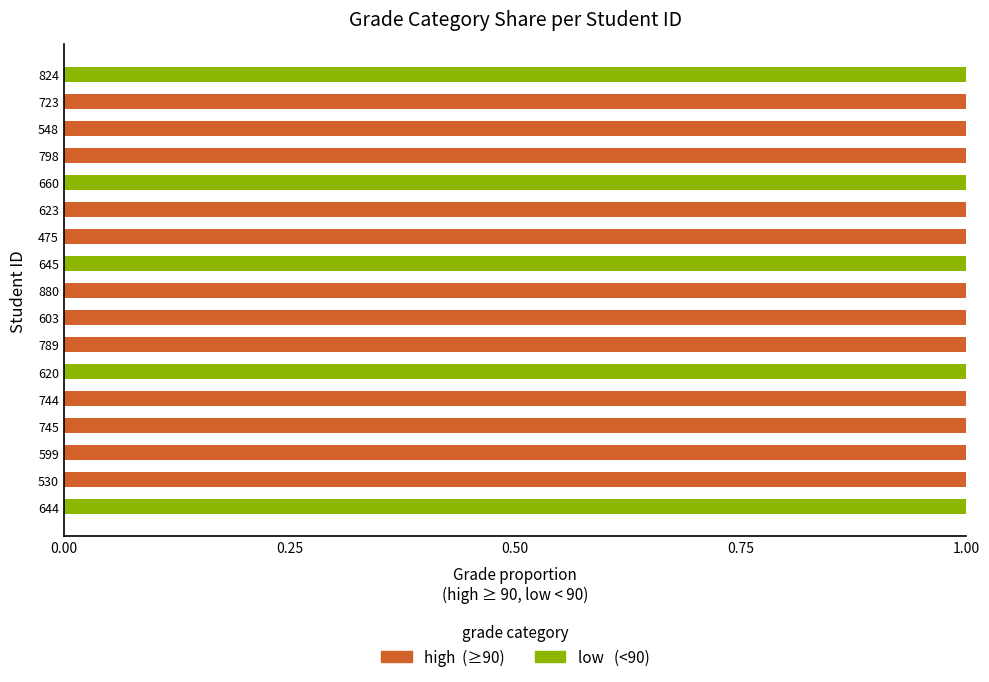

How many series are shown in this chart?

2